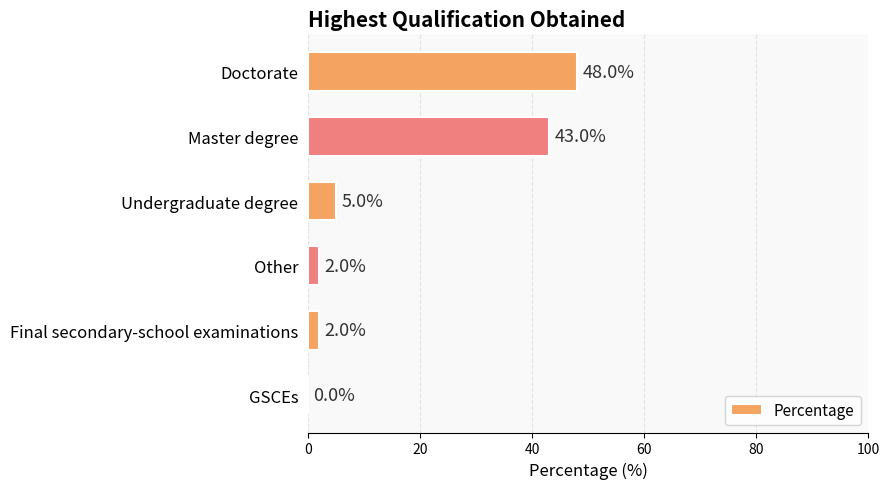

What is the ratio of the value at Doctorate to the value at Other?

24.0